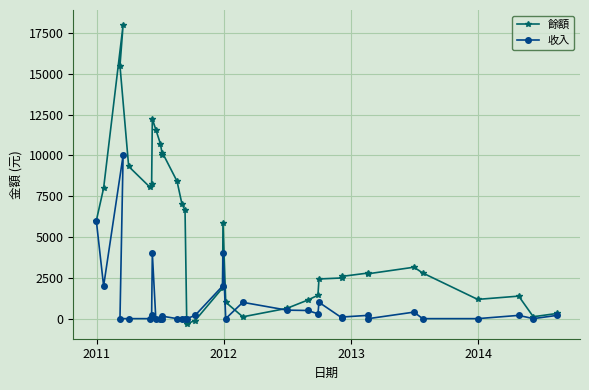

Which series has the widest spread of values?

餘額